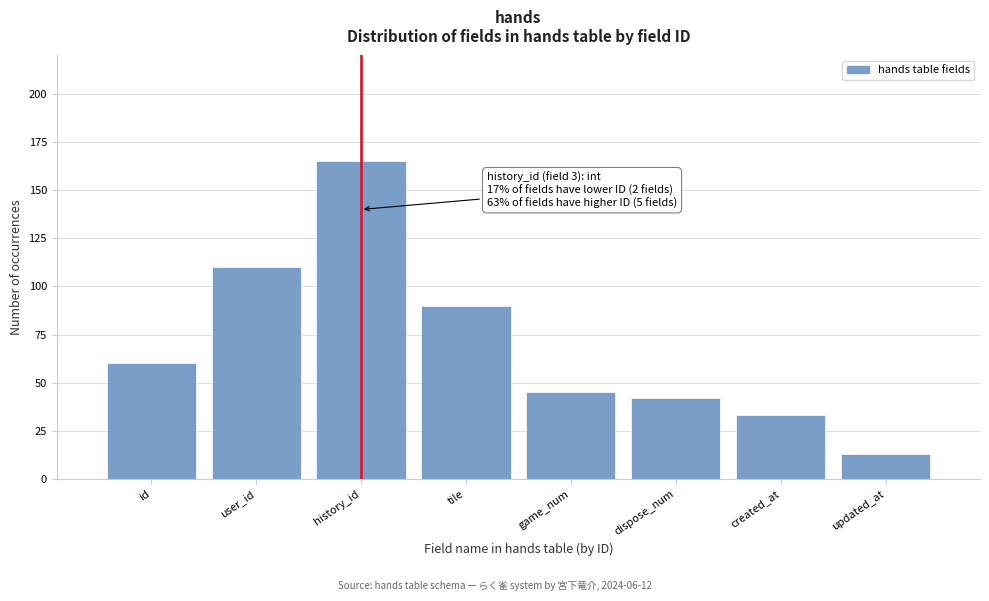

Reading left to right, list all the values displayed in this chart.

id=60	user_id=110	history_id=165	tile=90	game_num=45	dispose_num=42	created_at=33	updated_at=13